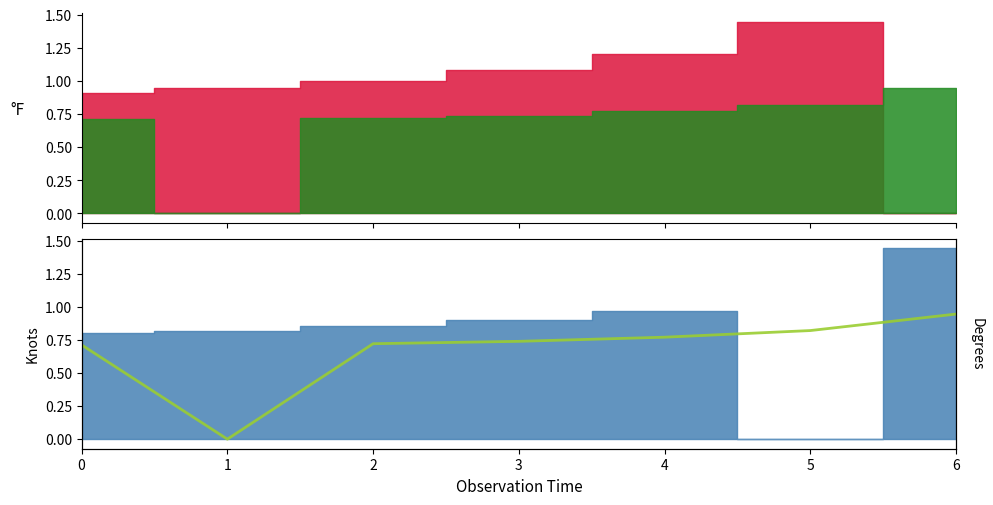

Where is the data nearest to the value 0?

1